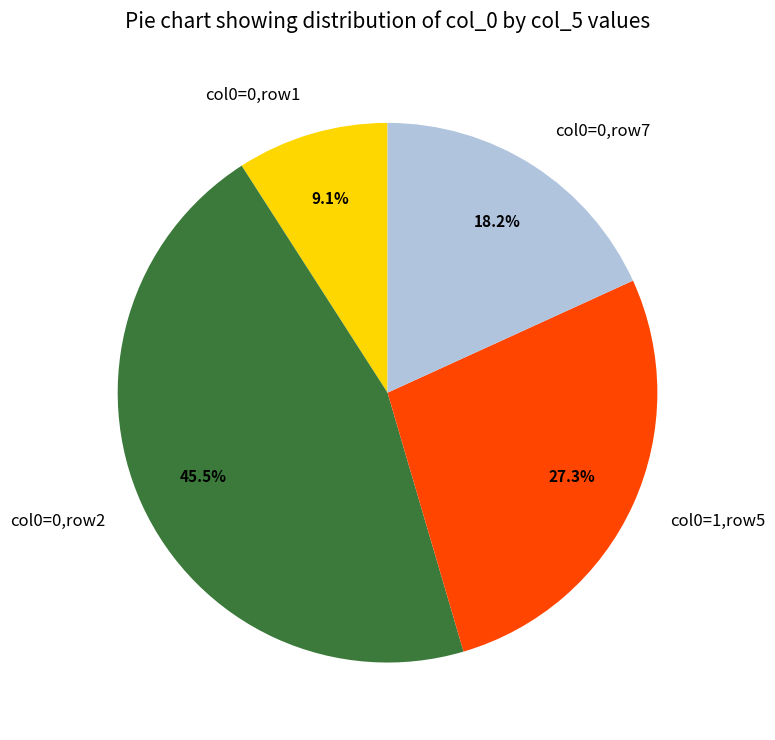

Does any single category account for the majority?

No